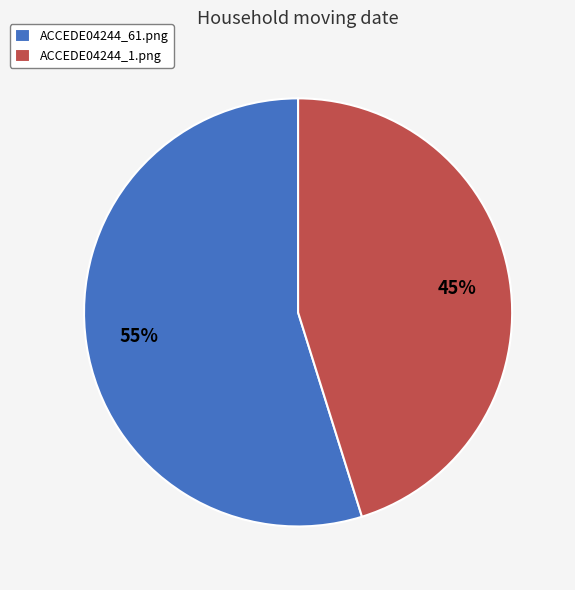

Which slice is the largest?

ACCEDE04244_61.png